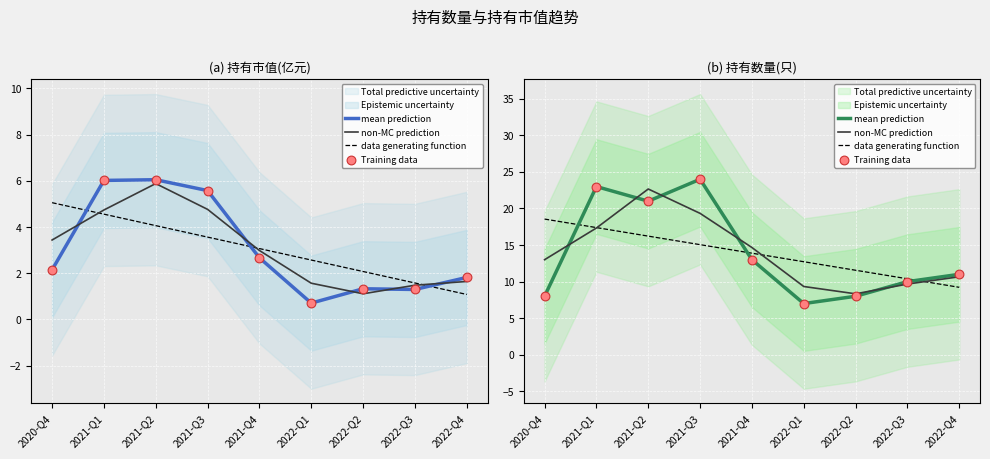

At which category is the sum across all series the highest?

2021-Q3